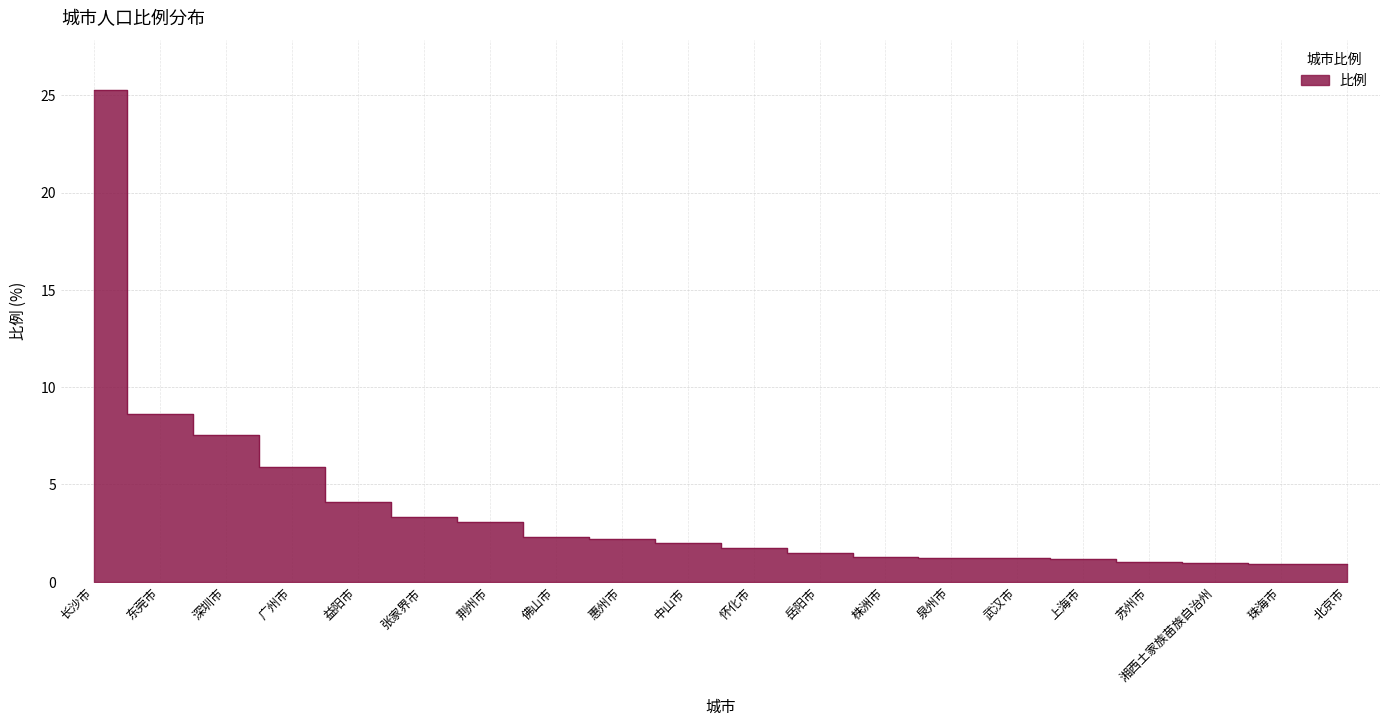

True or false: the data has more than 0 interior local peaks.

False